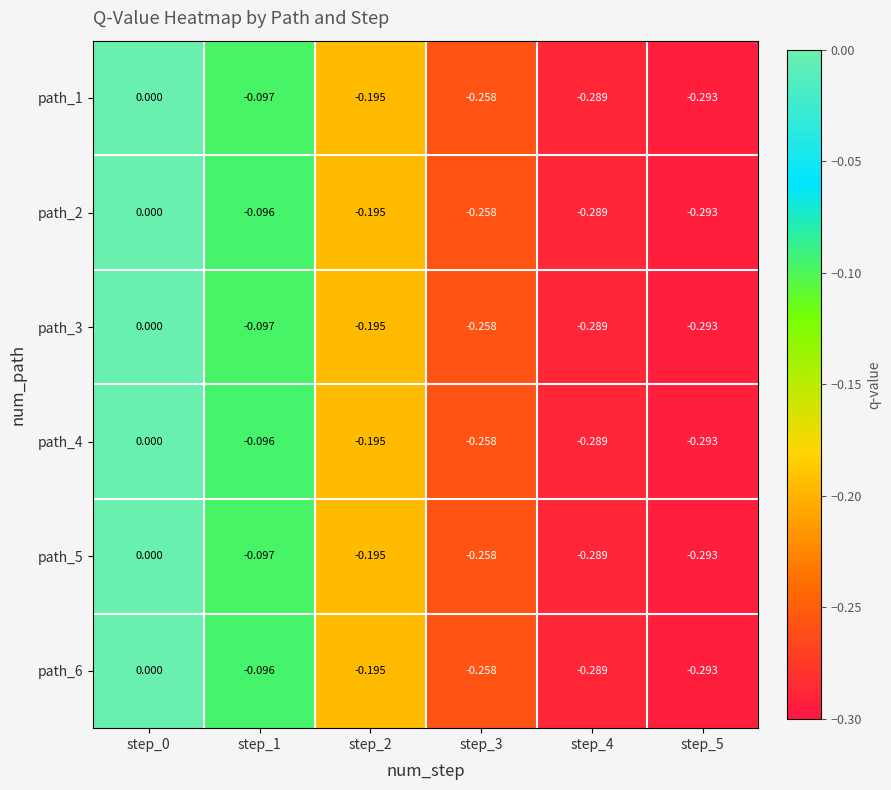

Is the value of path_5 at step_4 greater than the value of path_4 at step_5?

Yes